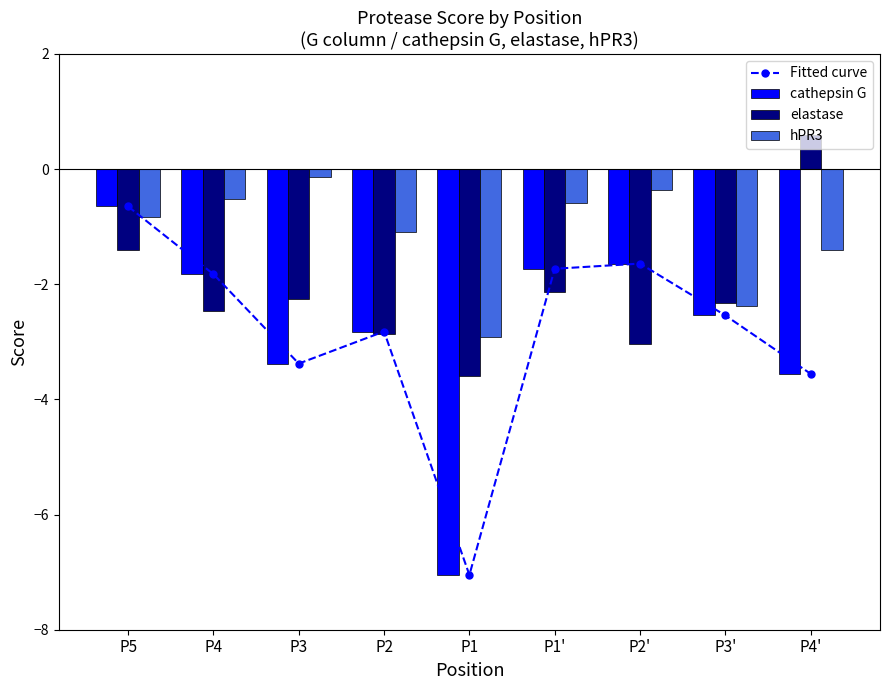

What is the difference between the maximum and minimum values in the cathepsin G series?

6.4